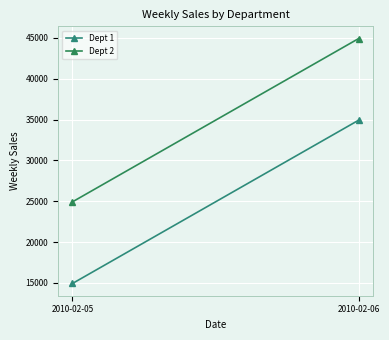

Between 2010-02-05 and 2010-02-06, which series saw the biggest shift?

Dept 1